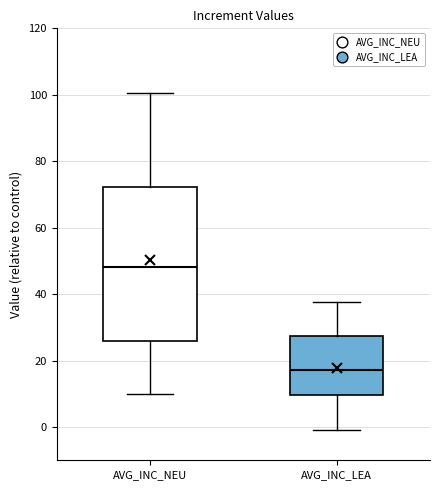

Which box's median line is the lowest?

AVG_INC_LEA